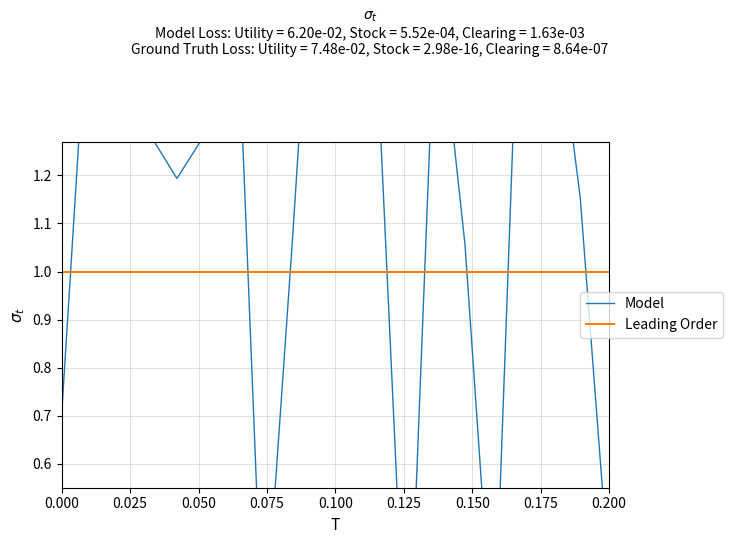

What is the value of the Leading Order point at the 18th from the left?

1.0